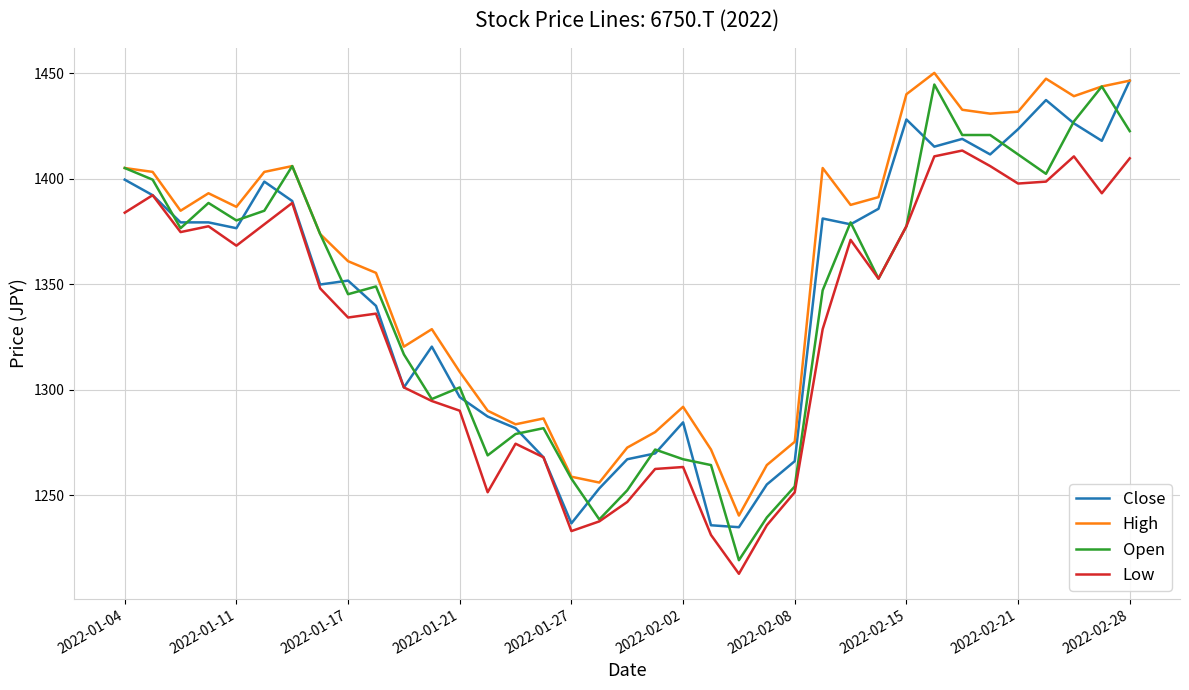

In High, how many points are higher than both neighbors (excluding endpoints)?

8